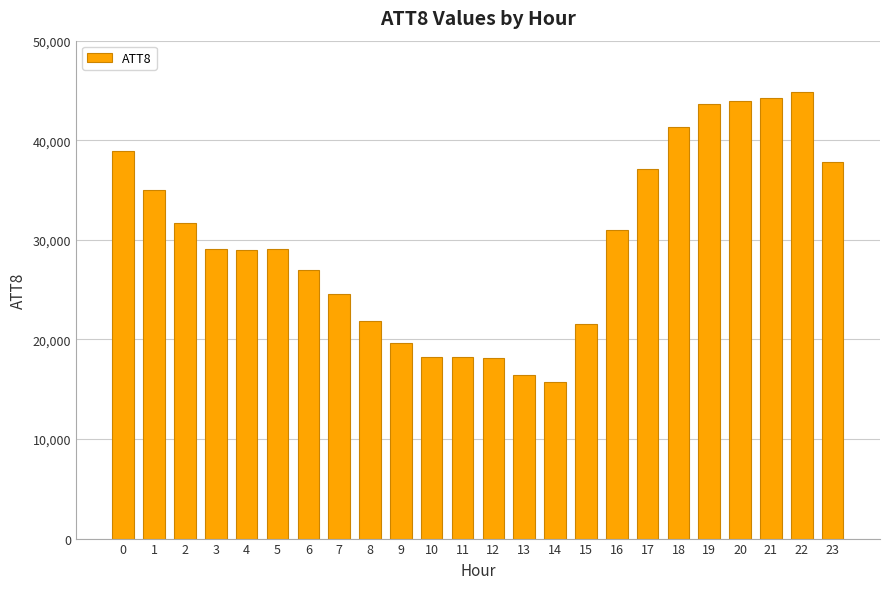

What is the average value?

29900